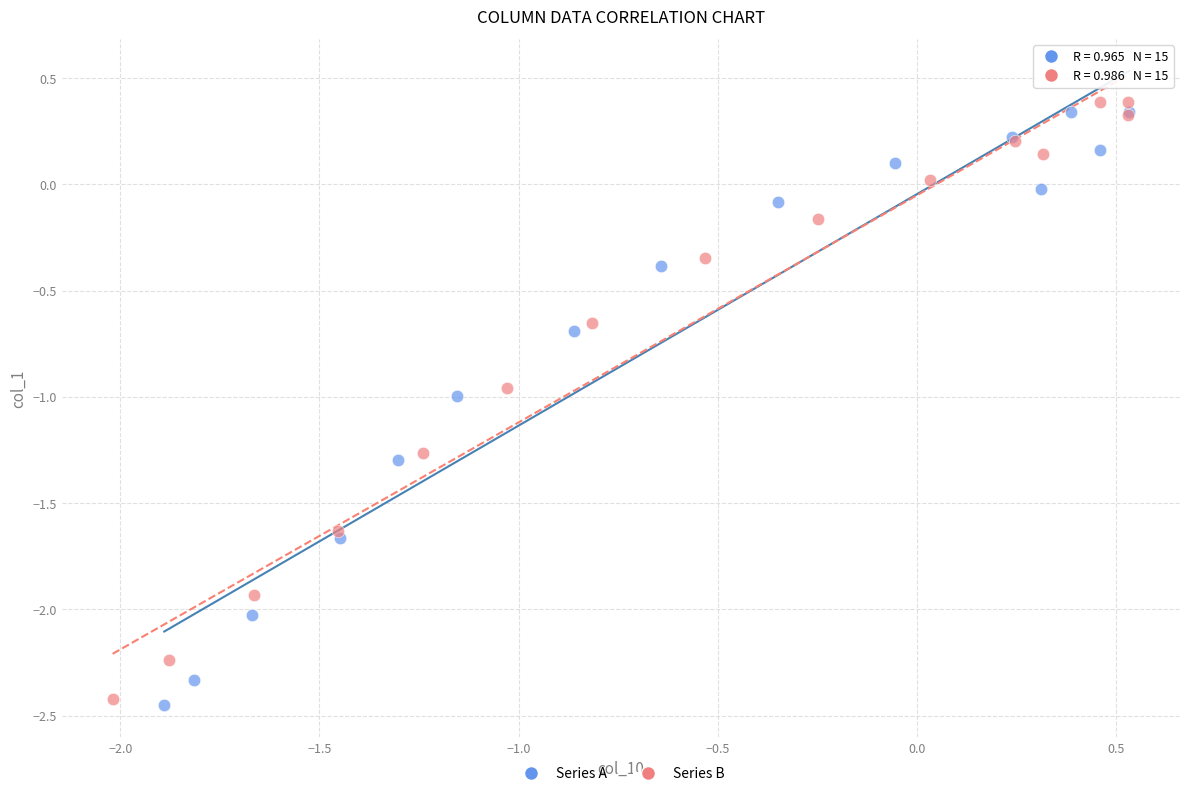

Which series contains the highest Y value?

Series B